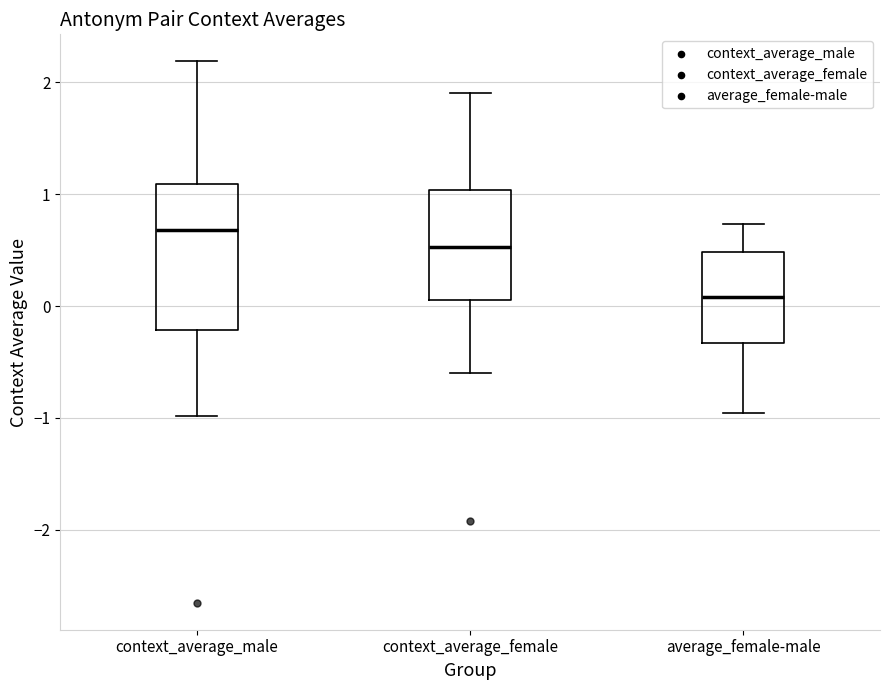

Which box has the lowest median line?

average_female-male